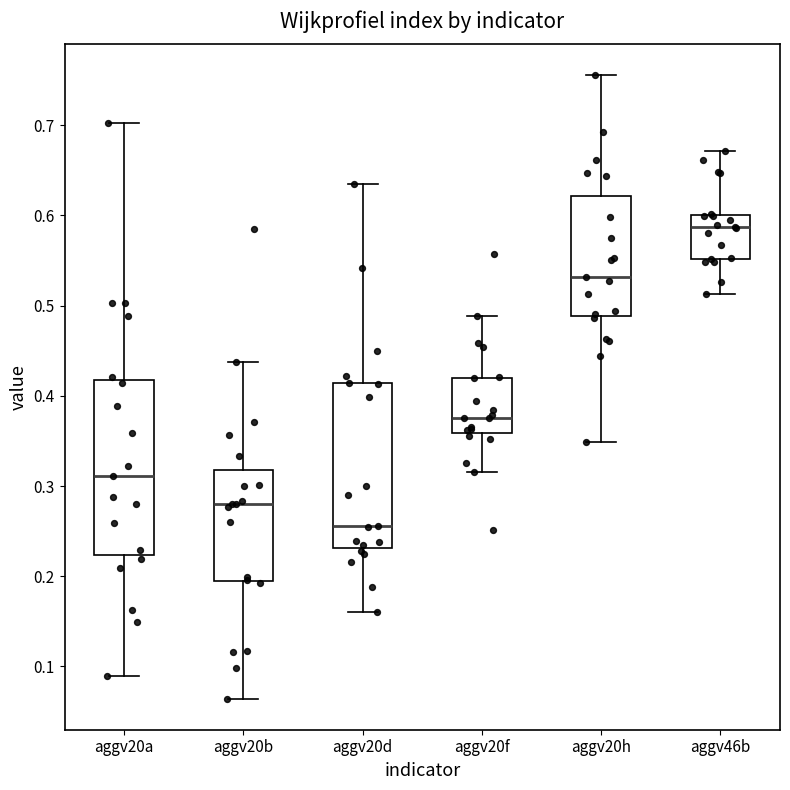

Reading left to right, read every box against the y-axis: the position of its median line, the range the box covers, and the ends of its whiskers. The values are not printed on the chart, so give them approximately, as read against the axis.

aggv20a: median 0.31, box 0.22 to 0.42, whiskers 0.09 to 0.70
aggv20b: median 0.28, box 0.19 to 0.32, whiskers 0.06 to 0.44
aggv20d: median 0.26, box 0.23 to 0.41, whiskers 0.16 to 0.64
aggv20f: median 0.38, box 0.36 to 0.42, whiskers 0.32 to 0.49
aggv20h: median 0.53, box 0.49 to 0.62, whiskers 0.35 to 0.76
aggv46b: median 0.59, box 0.55 to 0.60, whiskers 0.51 to 0.67